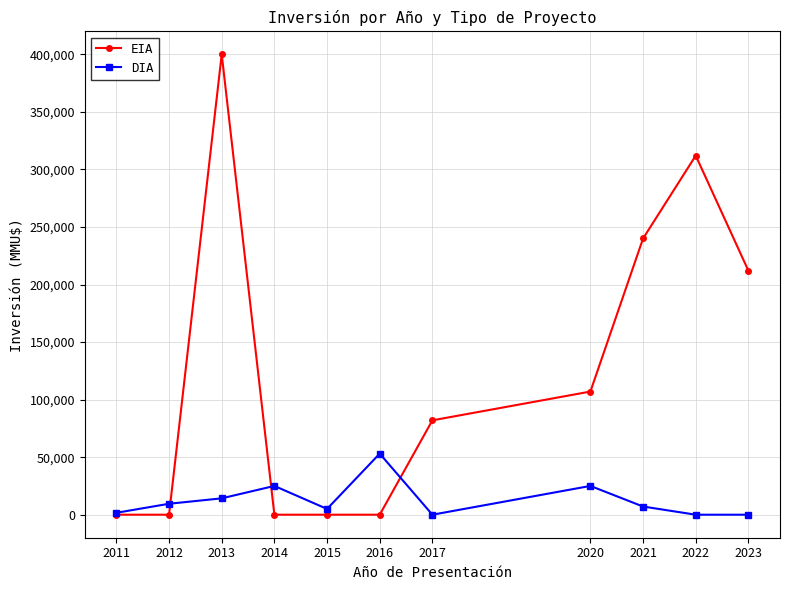

What is the difference between the maximum and minimum values in the DIA series?

53067